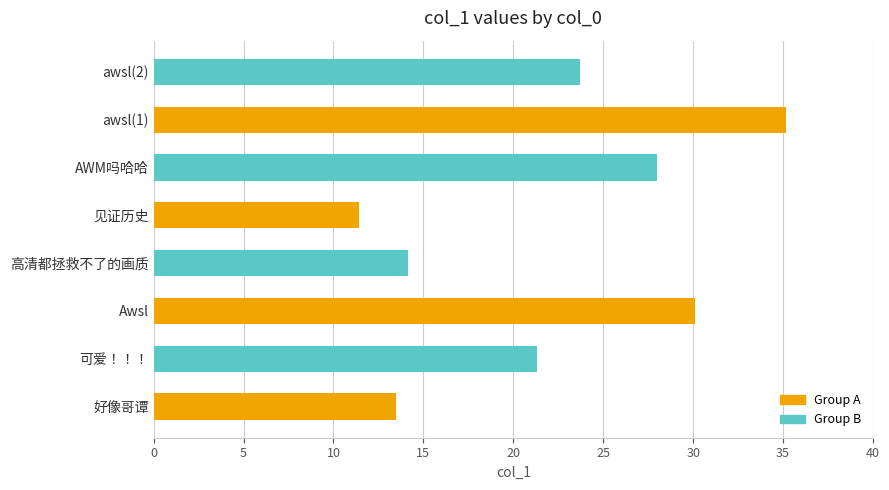

What is the change in value from 可爱！！！ to 见证历史?

-9.9